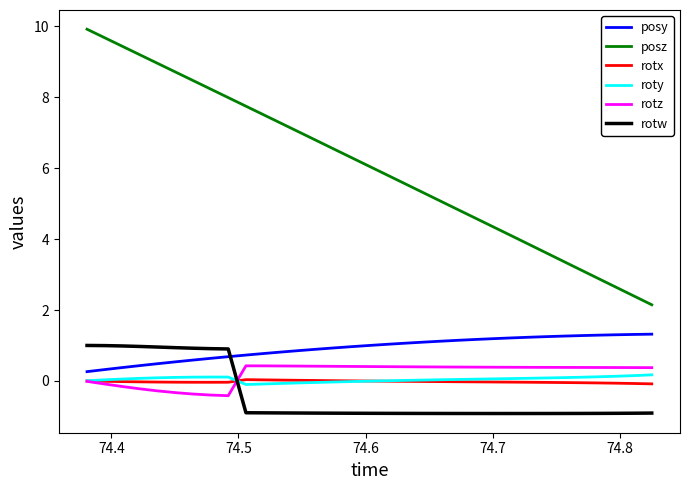

What is the maximum value shown in the chart?

9.9